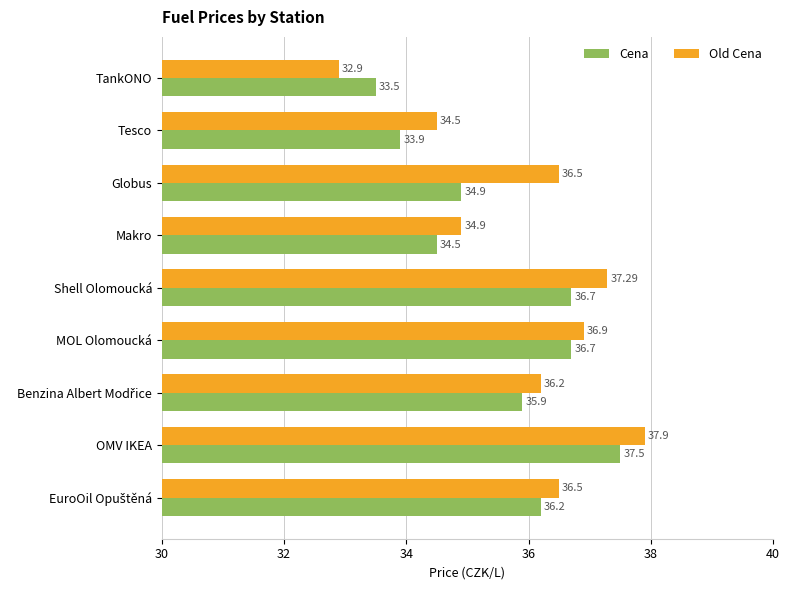

Which series has the largest total across all categories?

Old Cena